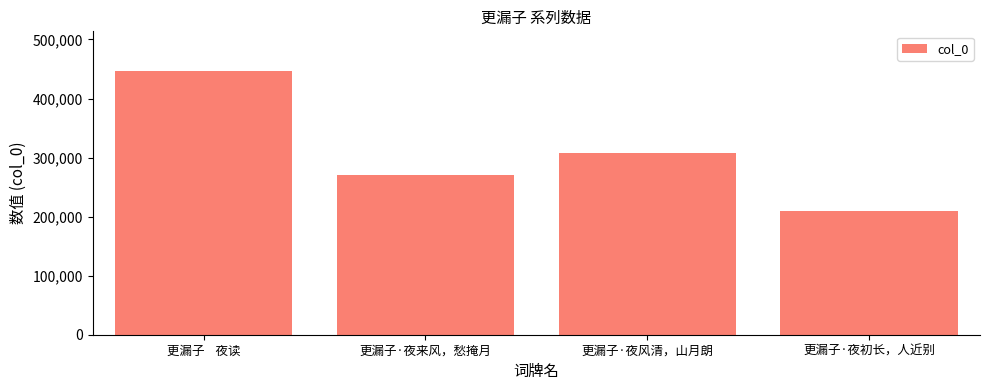

Where is the data nearest to the value 327834?

更漏子·夜风清，山月朗